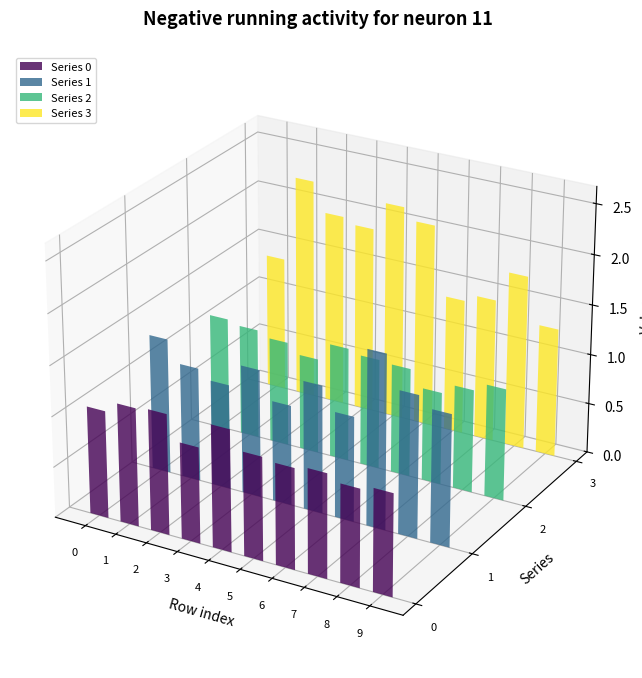

The value of 1 at 5 is 1.8. True or false?

False